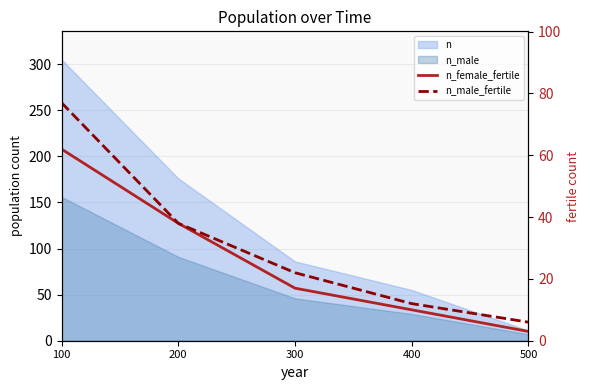

At which label does n_female_fertile reach its minimum?

500